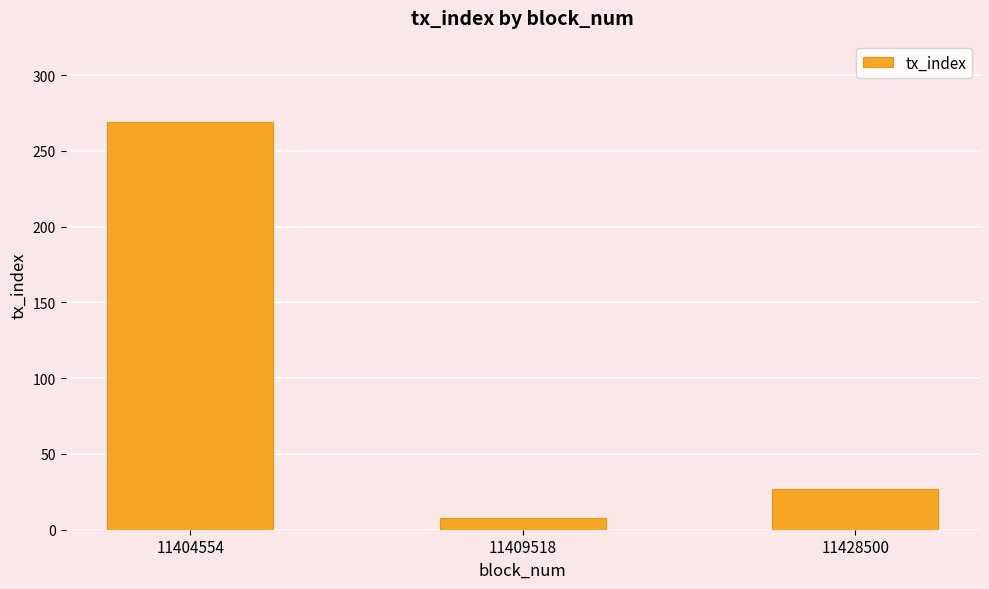

Reading left to right, extract all data points from this chart.

11404554=269	11409518=8	11428500=27